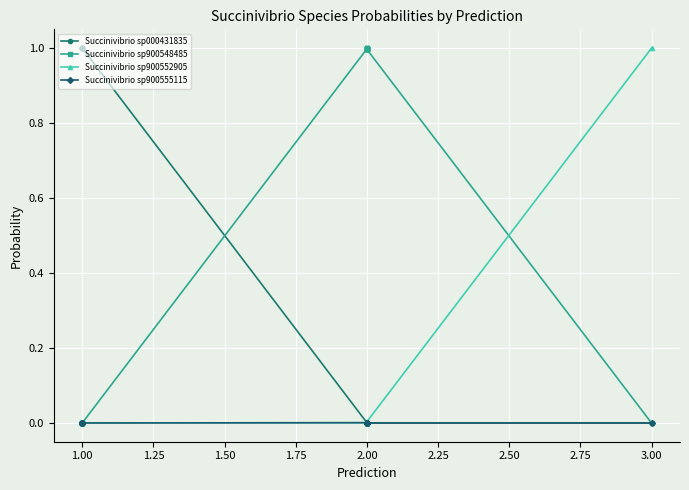

What is the difference between the second highest and second lowest values in the Succinivibrio sp900548485 series?

1.0